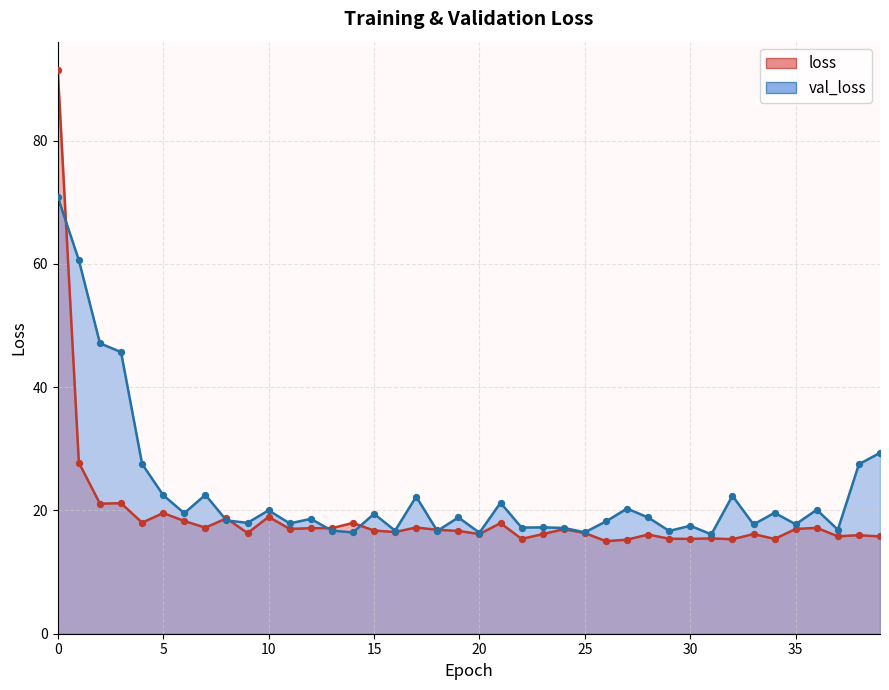

What are all the series names shown in the legend?

loss, val_loss